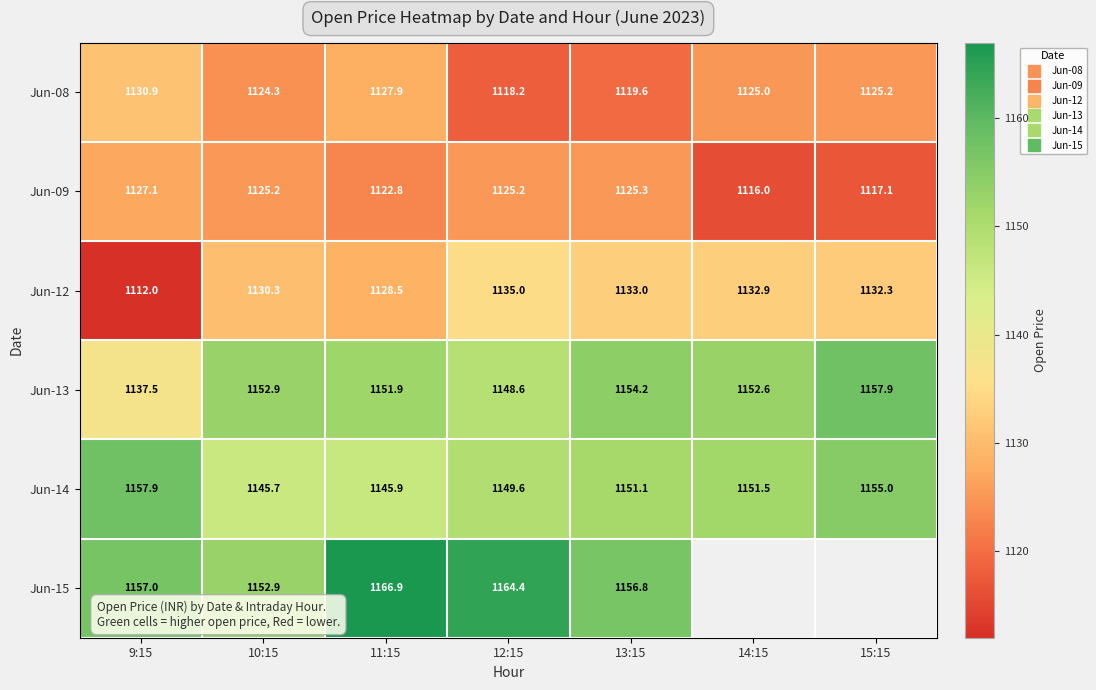

Which series has the largest range (max minus min)?

Jun-12